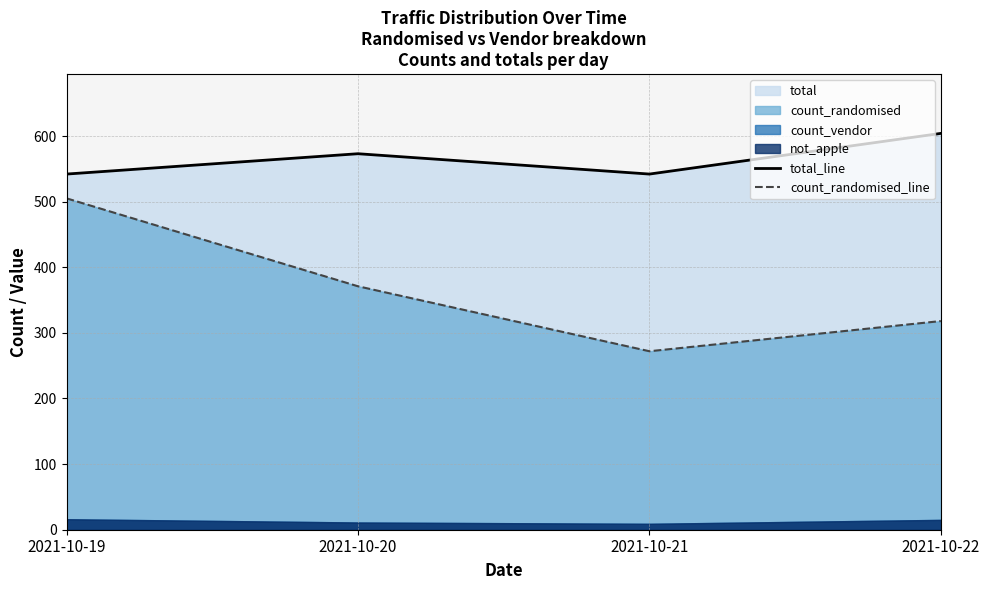

Read the total_line value at 2021-10-22, to the nearest 5.

605